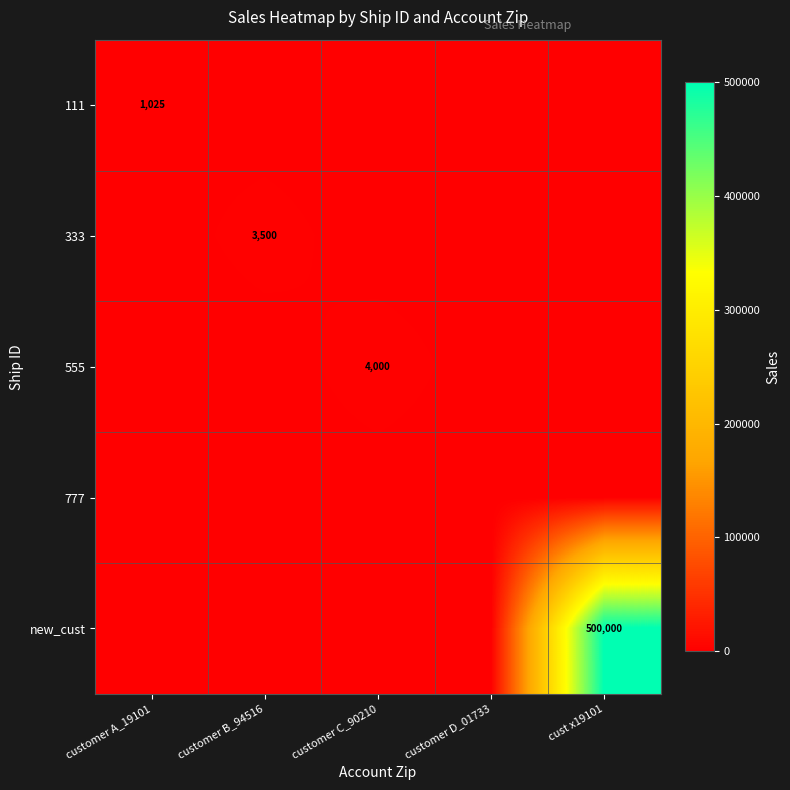

List the series in order of their peak value, lowest first.

777, 111, 333, 555, new_cust